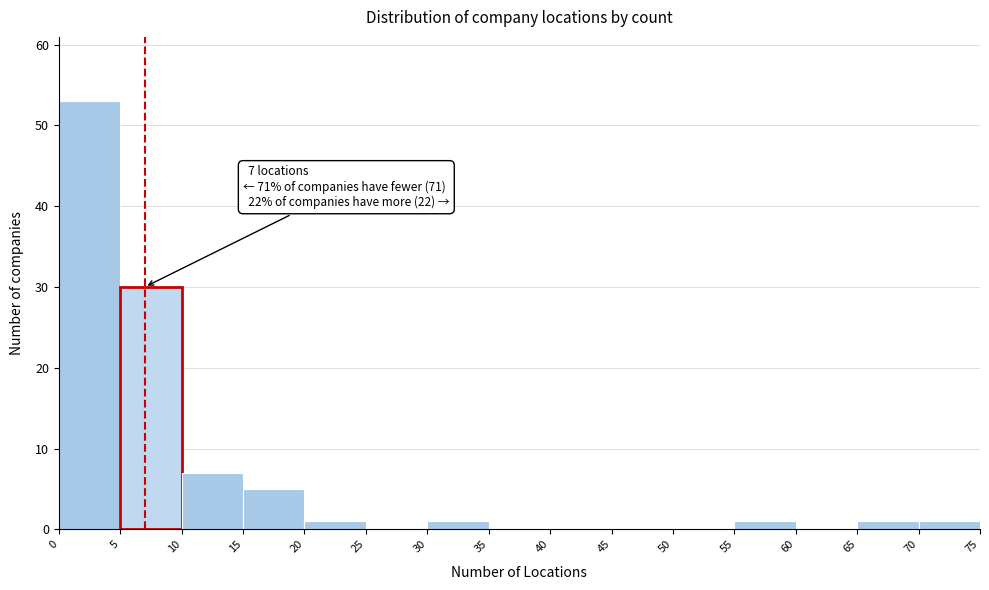

Over which range of the x-axis is the bar tallest?

0 to 5